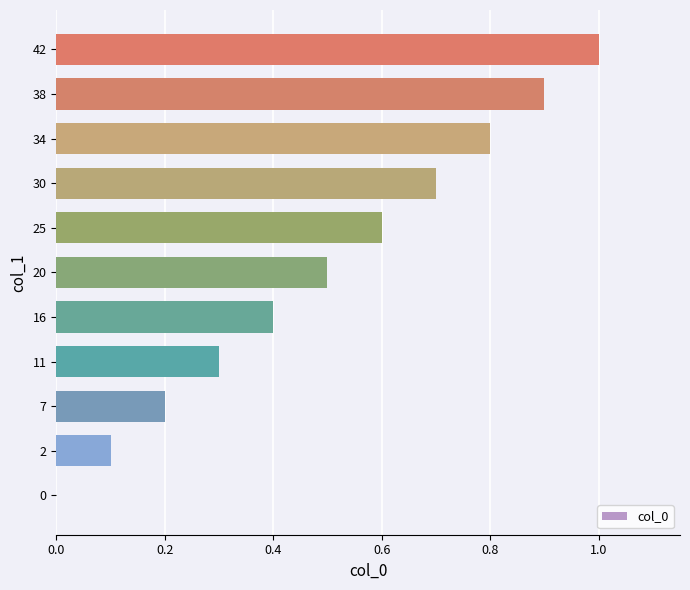

The chart shows a value of 0.4 at 16. True or false?

True